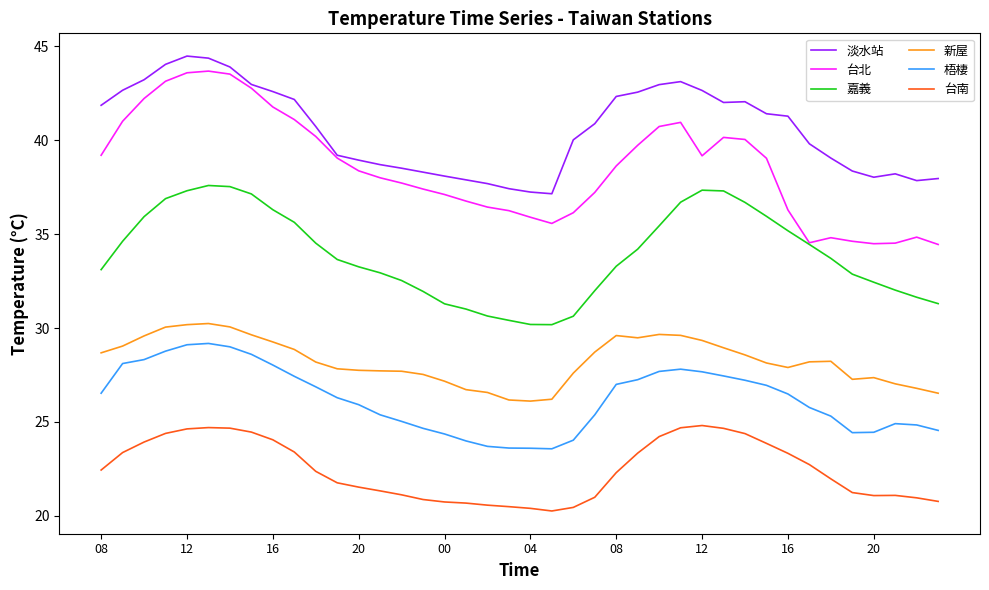

What is the difference between the second highest and second lowest values in the 新屋 series?

4.0